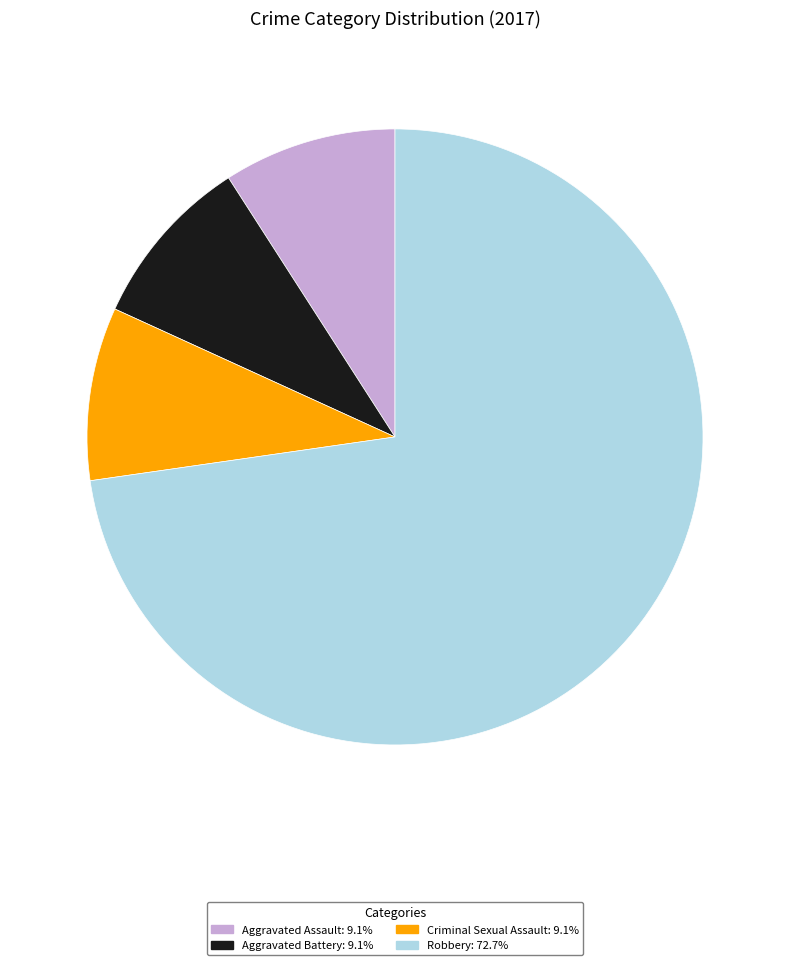

Is Robbery the majority of the pie?

Yes